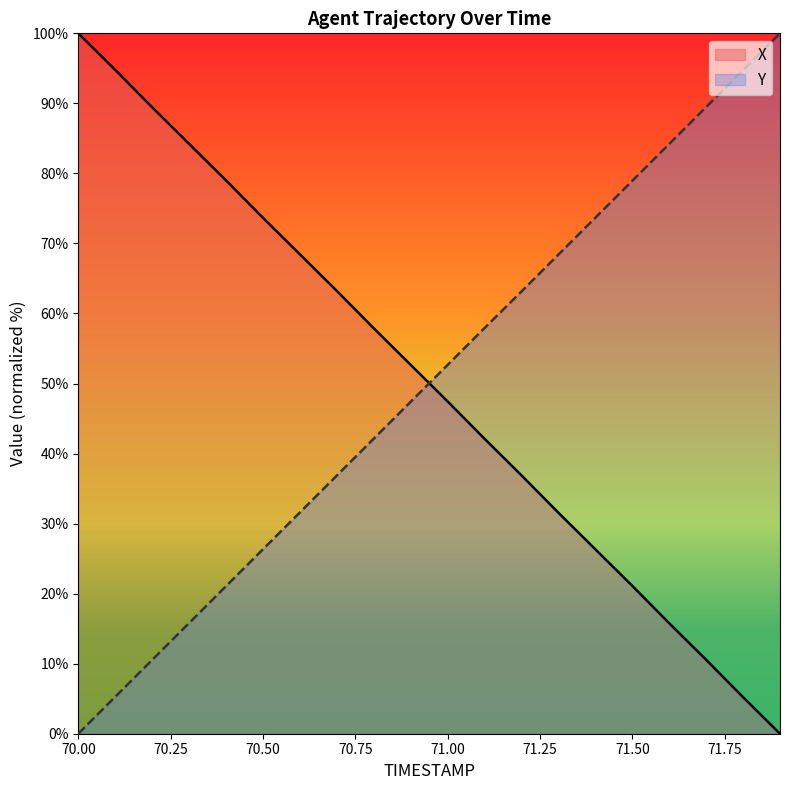

List the series in order of their overall mean, highest first.

X, Y